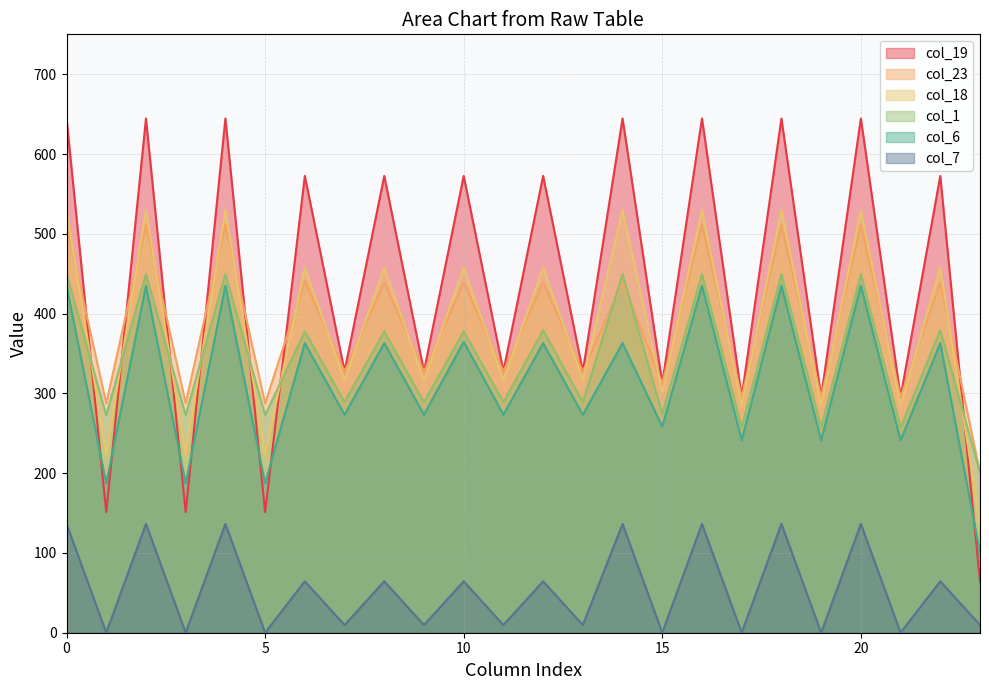

What is the difference between the second highest and second lowest values in the col_23 series?

223.9